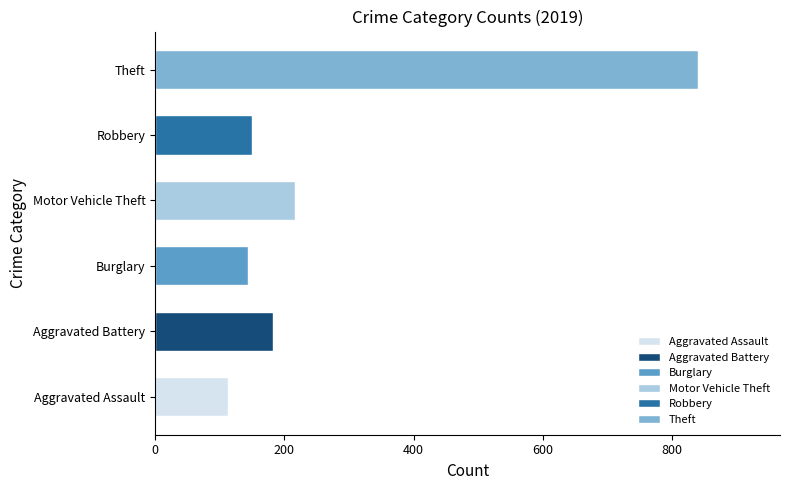

What is the value of the Burglary bar at the 5th from the left?

143